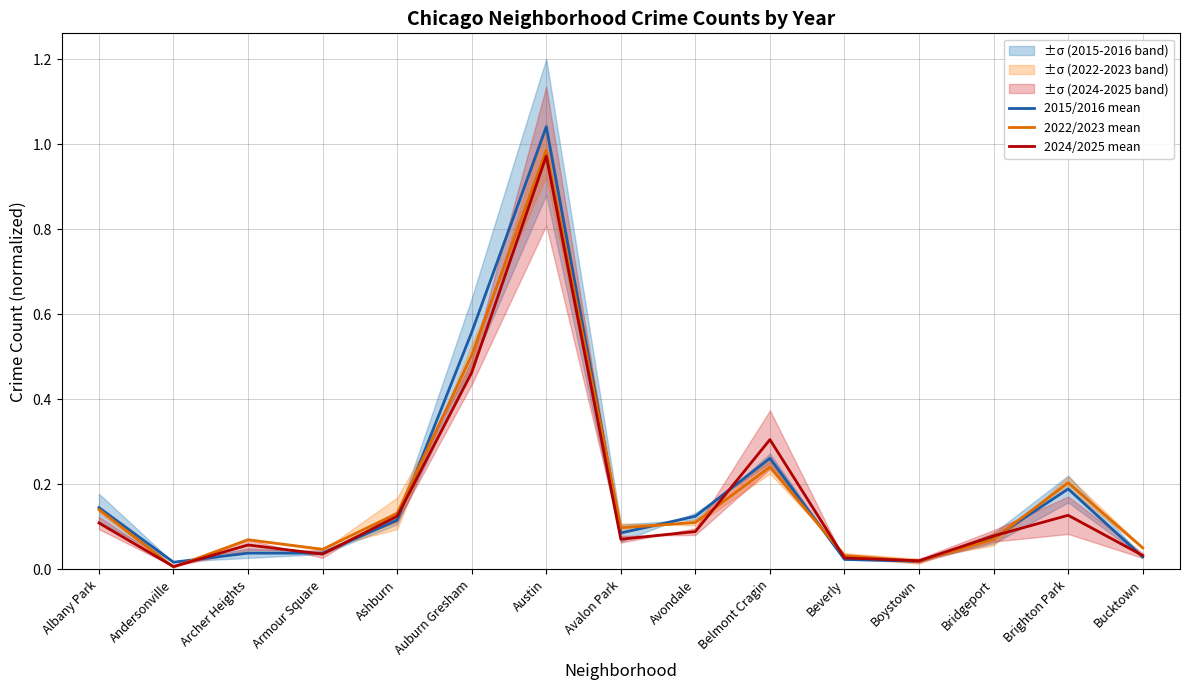

What are all the series names shown in the legend?

2015/2016 mean, 2022/2023 mean, 2024/2025 mean